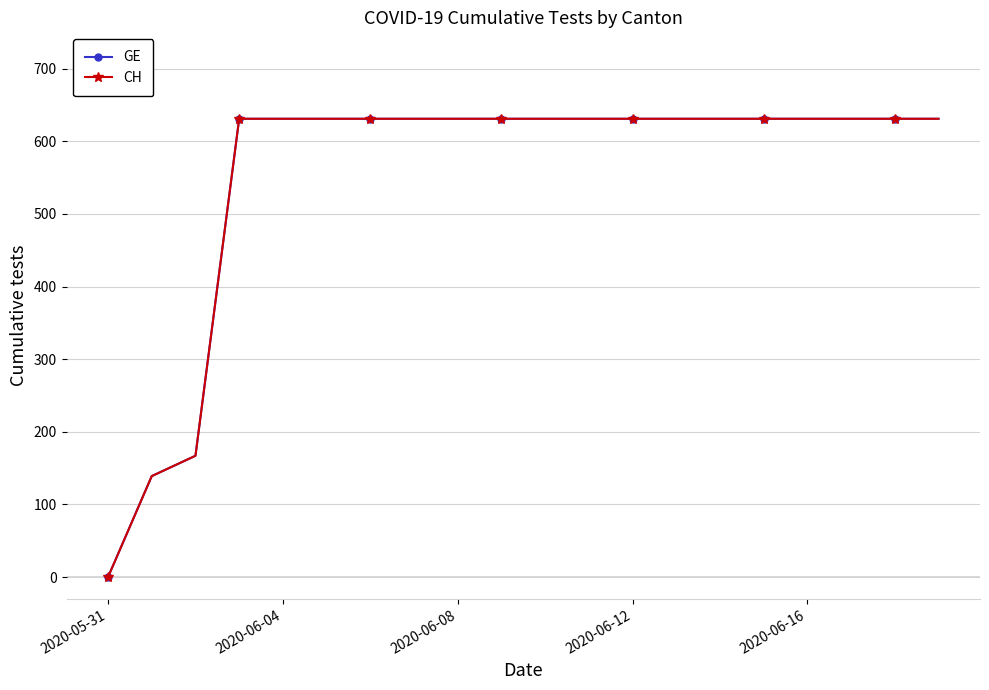

What is the sum of all GE values?

11033